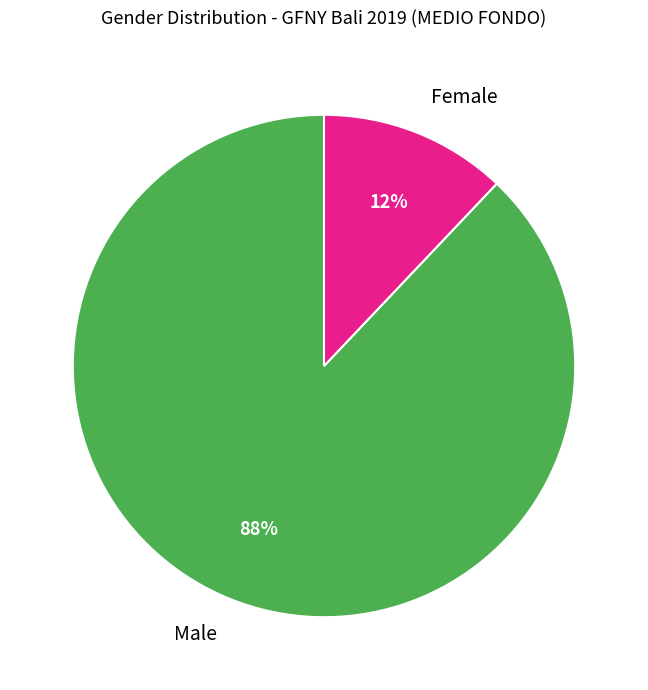

Do Male and Female together represent more than half of the pie?

Yes